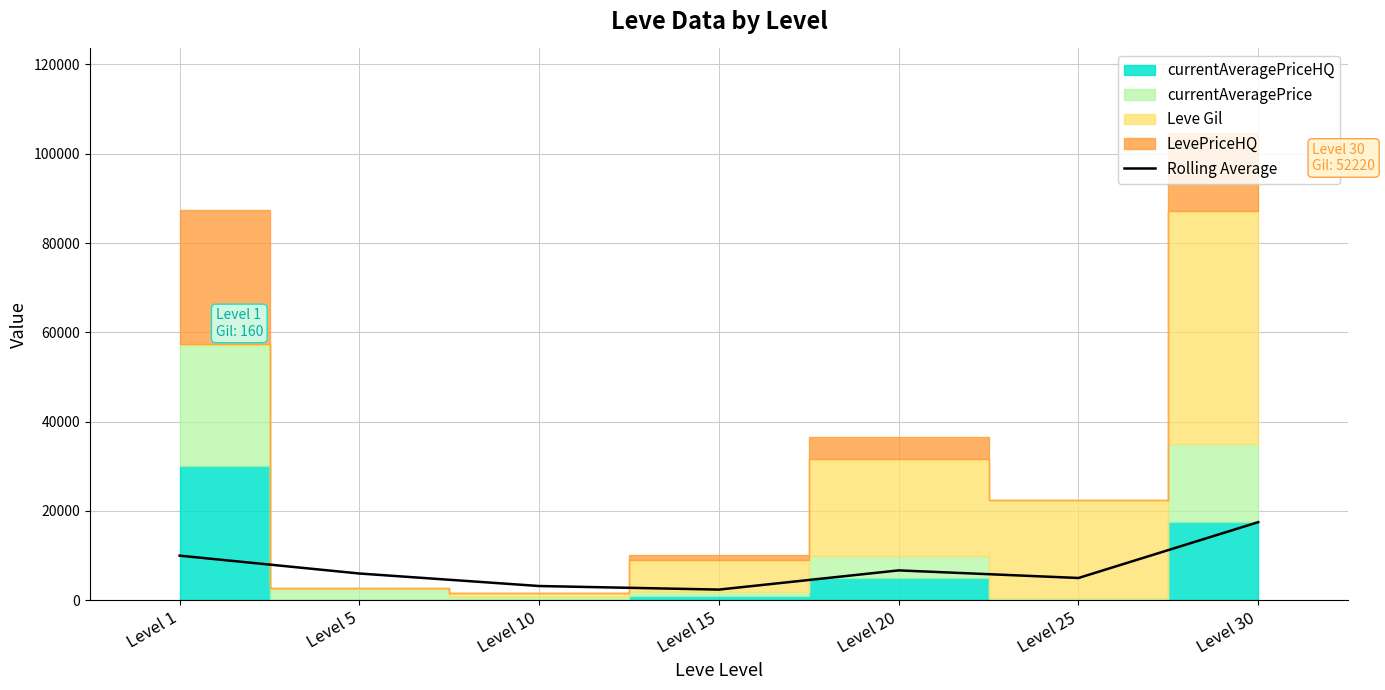

What is the sum of the values at Level 25 and Level 15?

7400